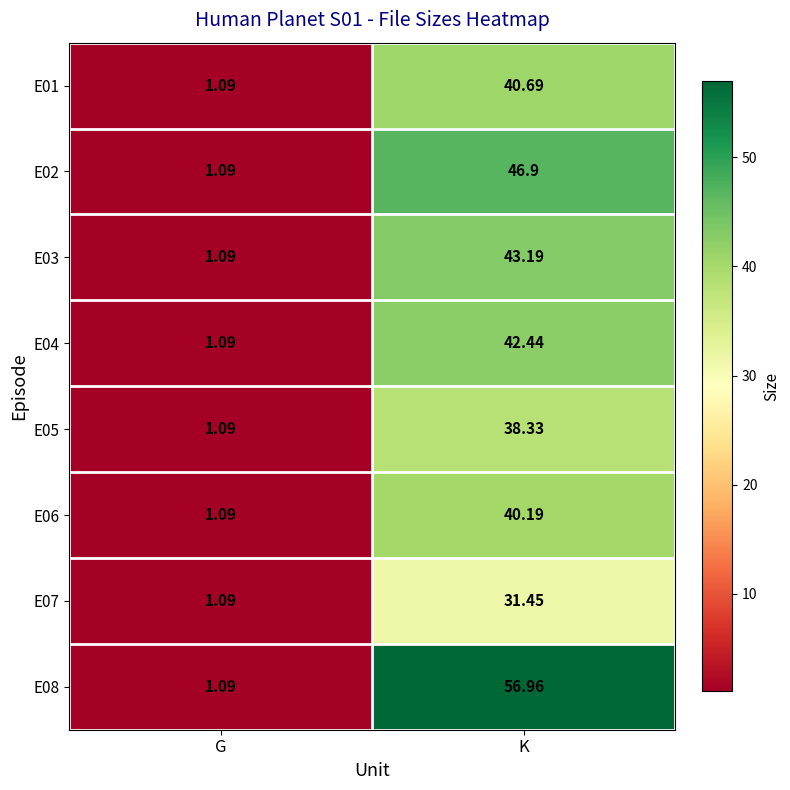

List the labels in order of E06 value, largest first.

K, G